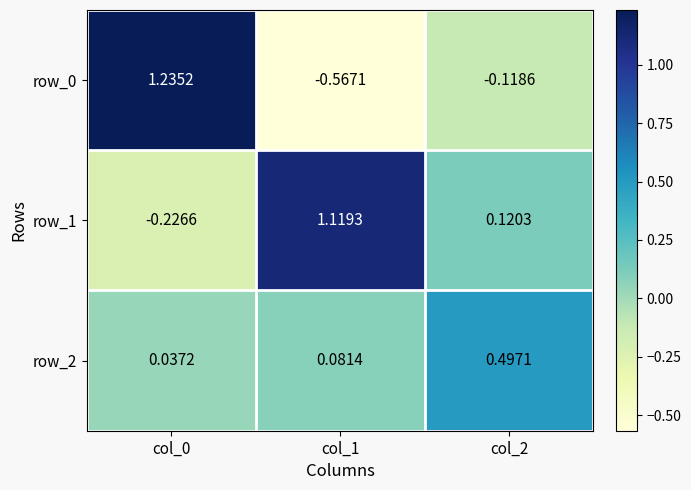

Is the value of row_2 at col_2 greater than the value of row_1 at col_2?

Yes